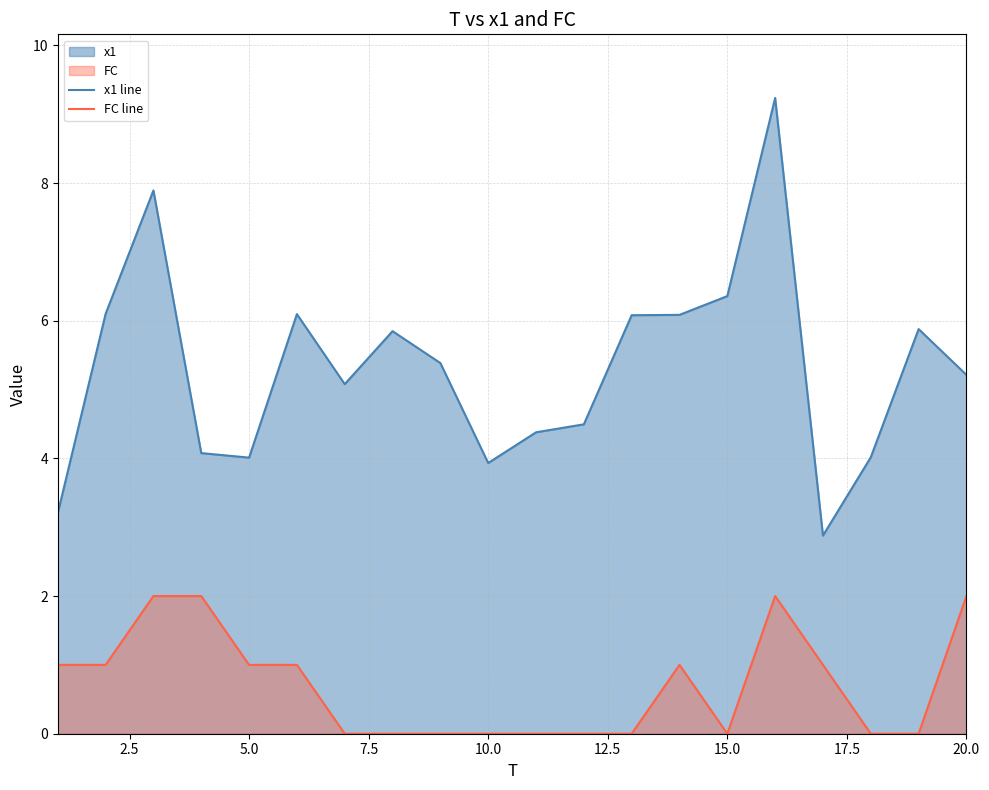

In x1 line, how many points are lower than both neighbors (excluding endpoints)?

4